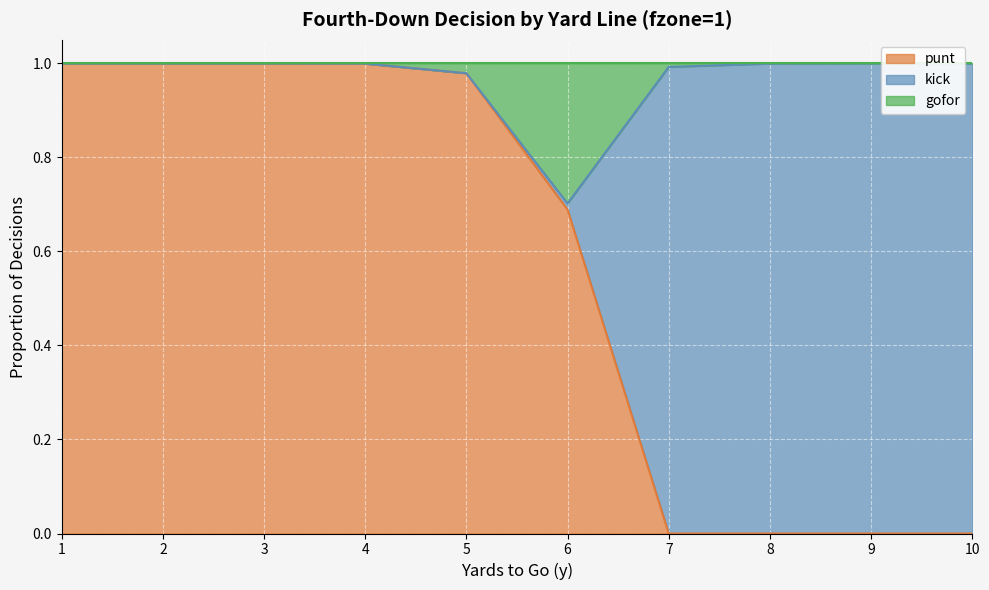

What value does the punt series have at 1?

1.0